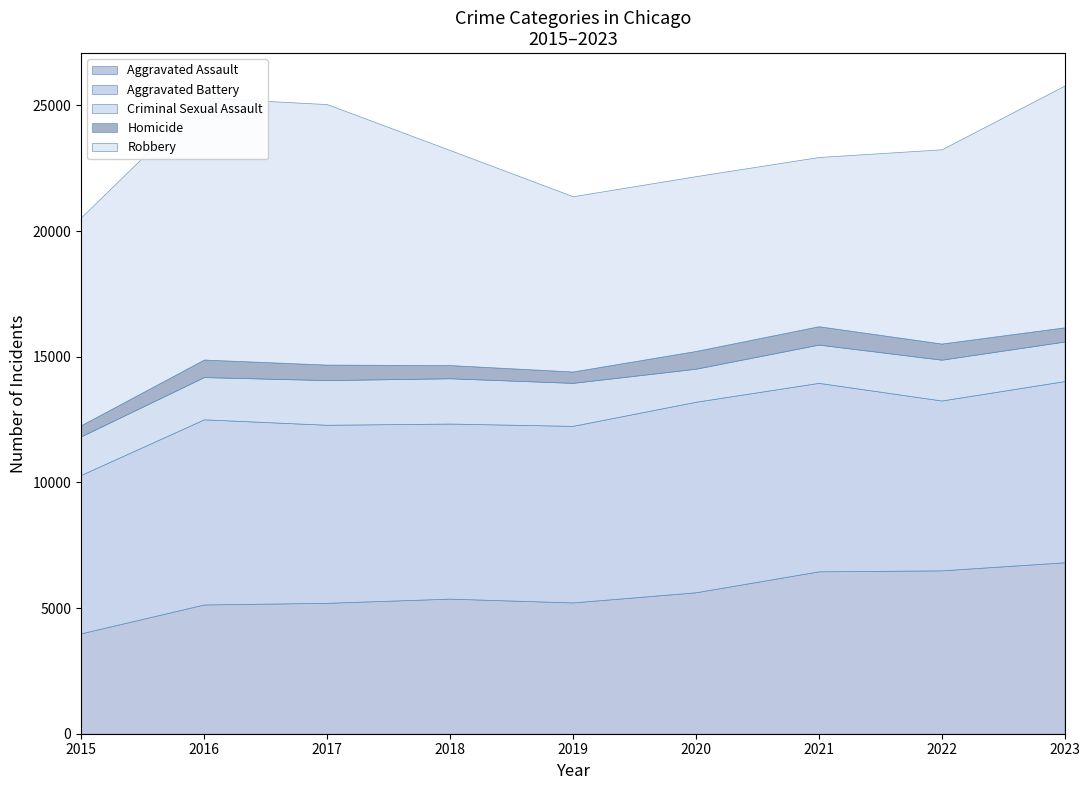

How many series are shown in this chart?

5